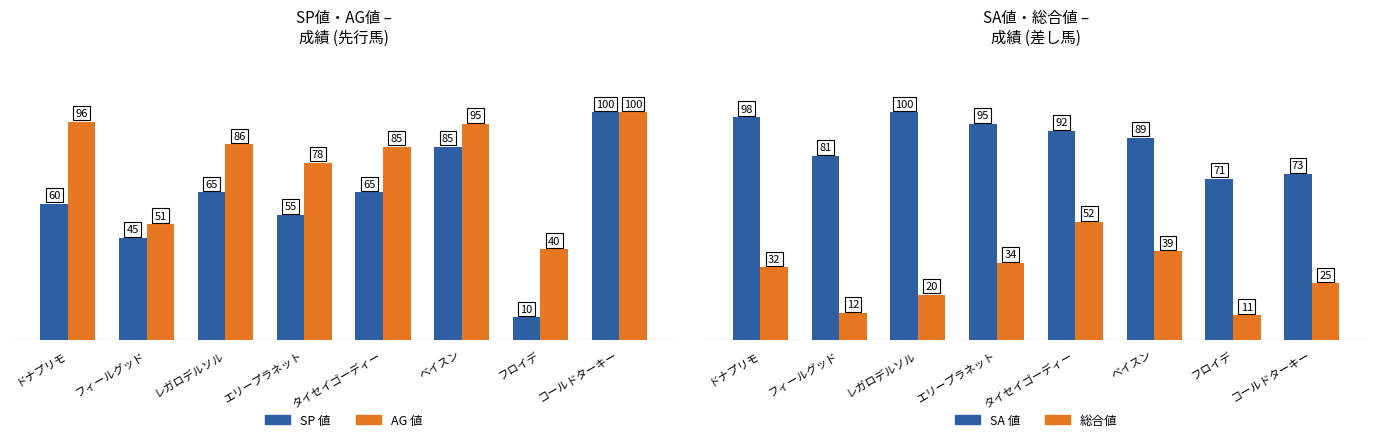

How many groups of bars are there?

8